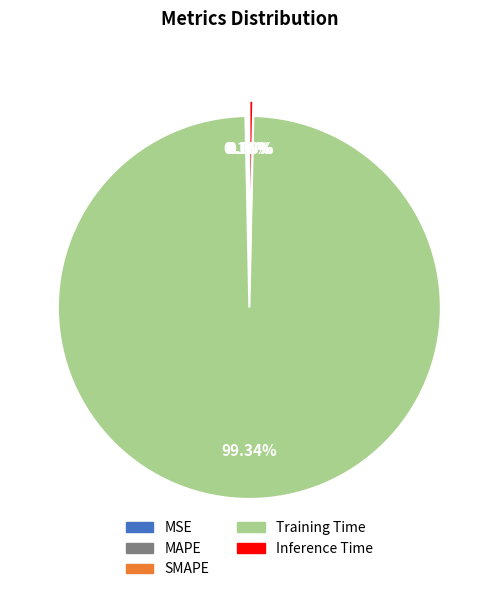

To the nearest percent, what is the average slice percentage?

20%